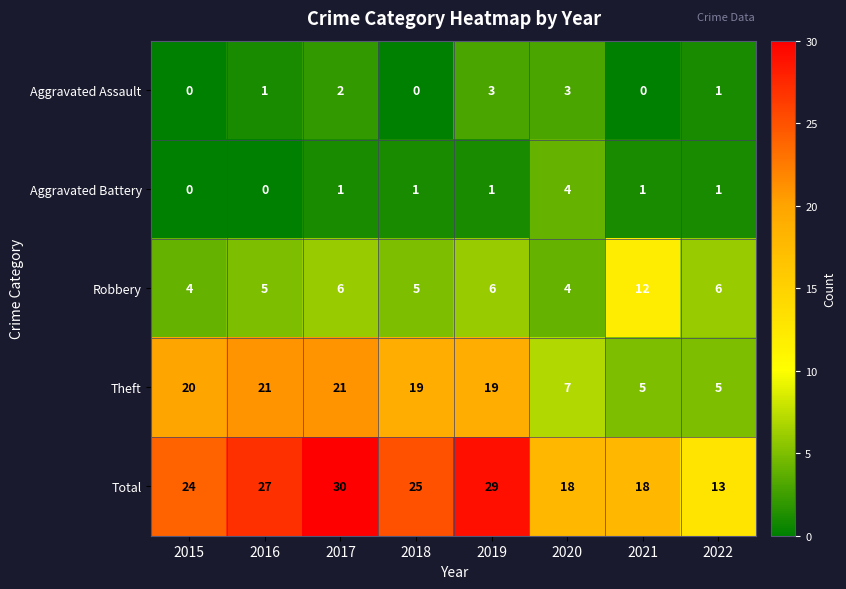

How many Robbery values are between 5 and 6?

5